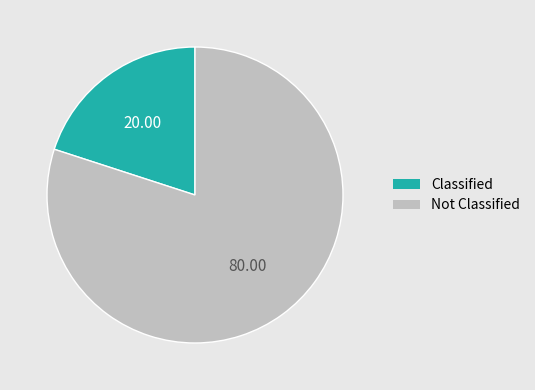

Rank the categories by value from lowest to highest.

Classified, Not Classified